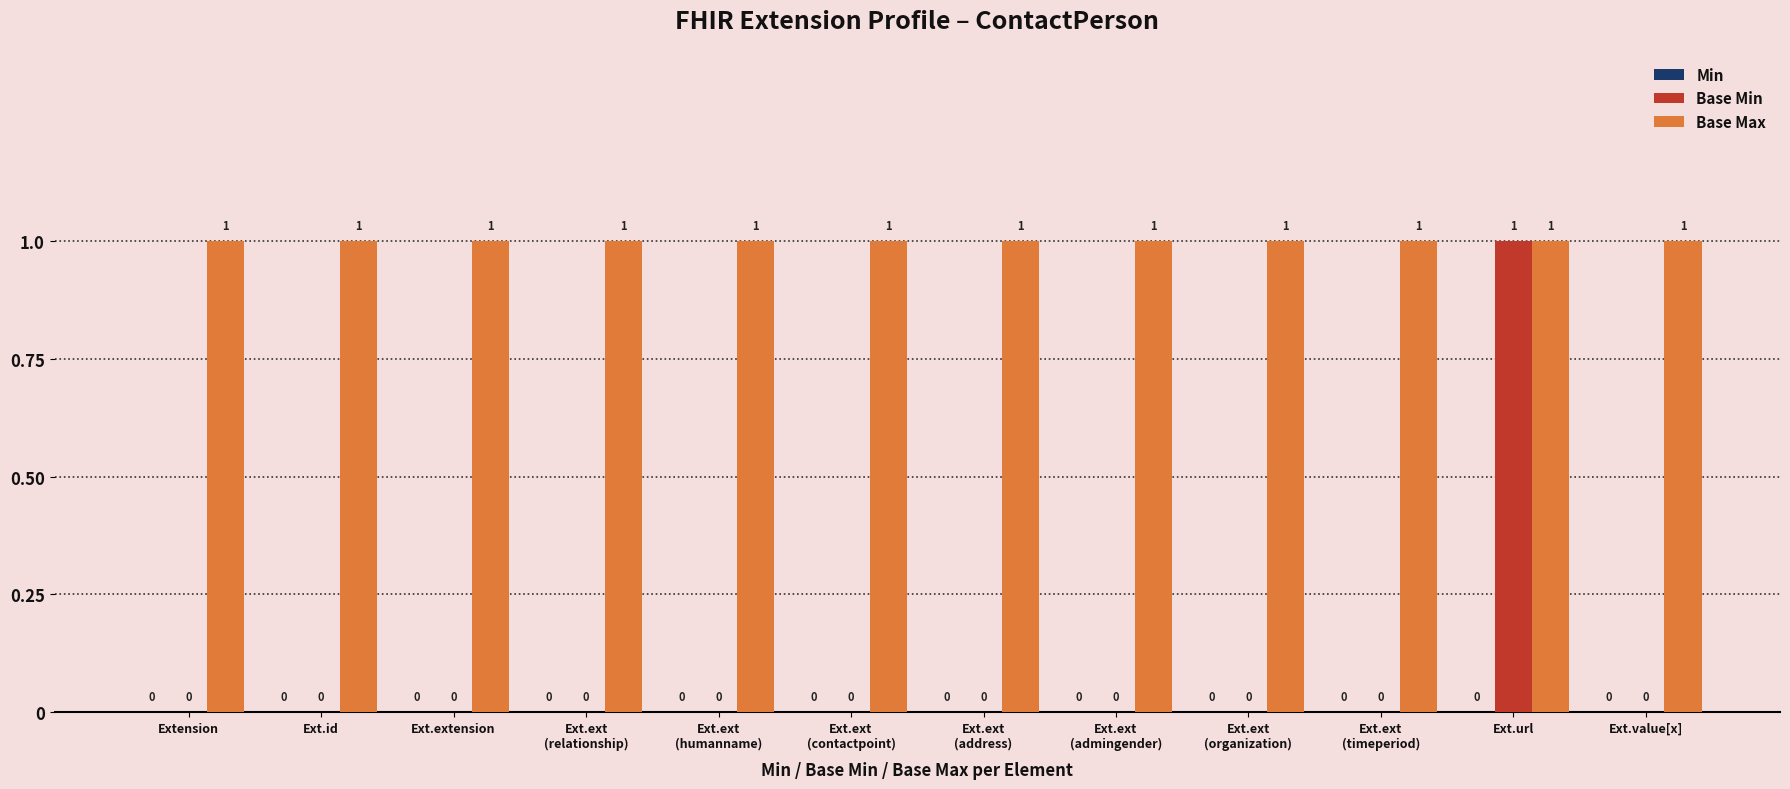

Which series changed the most between Ext.ext
(address) and Ext.url?

Base Min